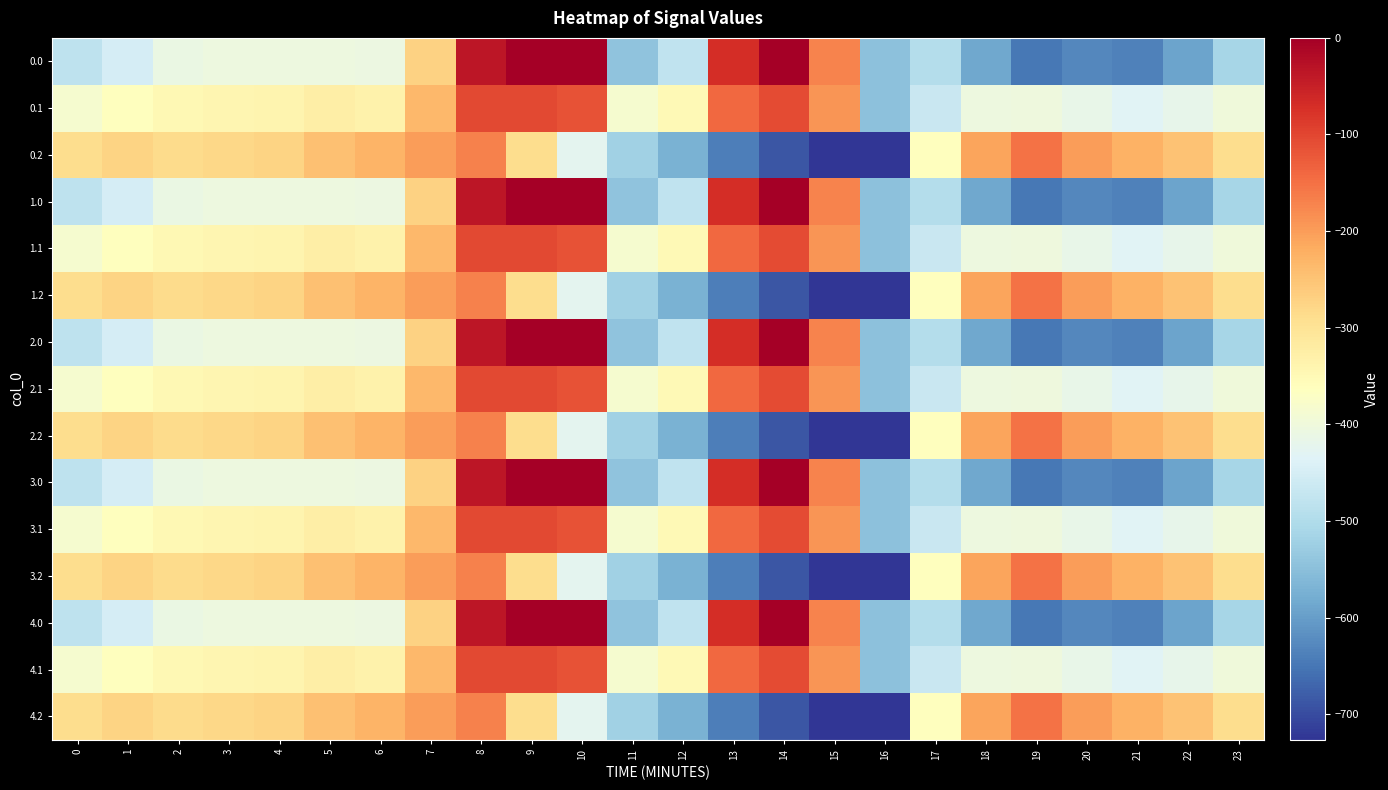

Which label corresponds to the smallest value in the chart?

16